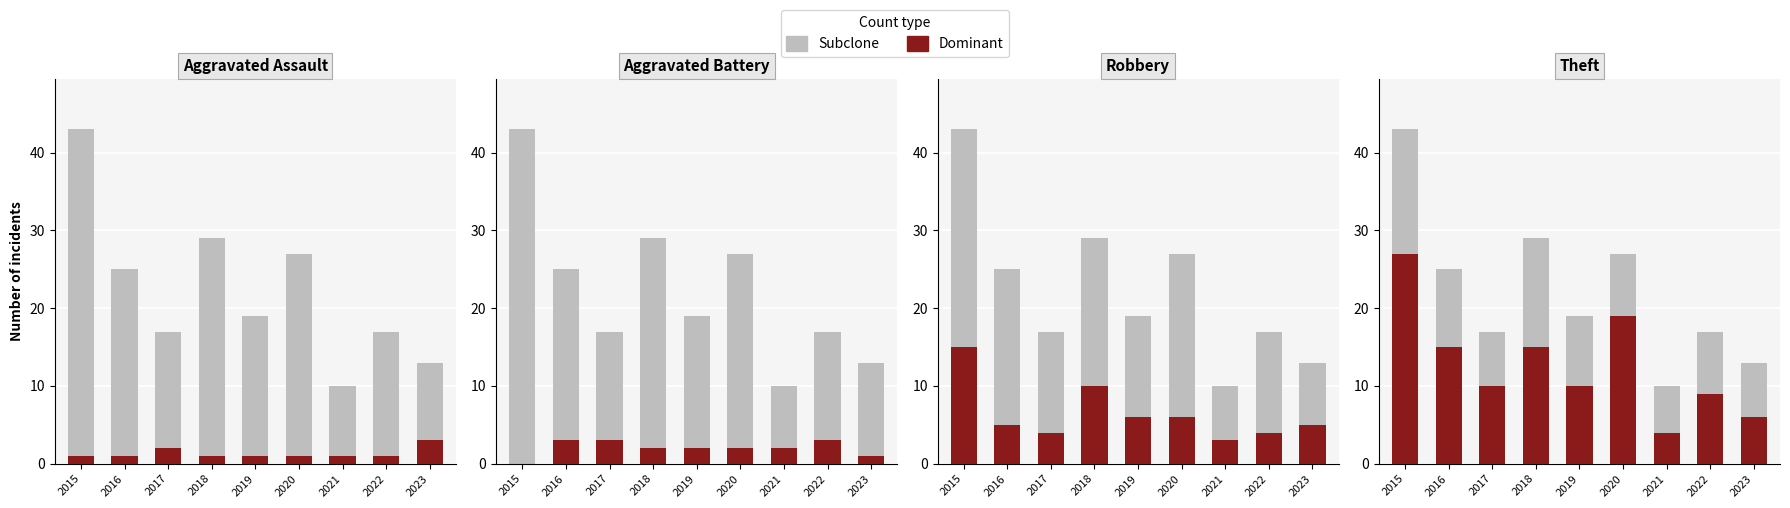

Where does the Aggravated Battery (Dominant) series first go above 2?

2016